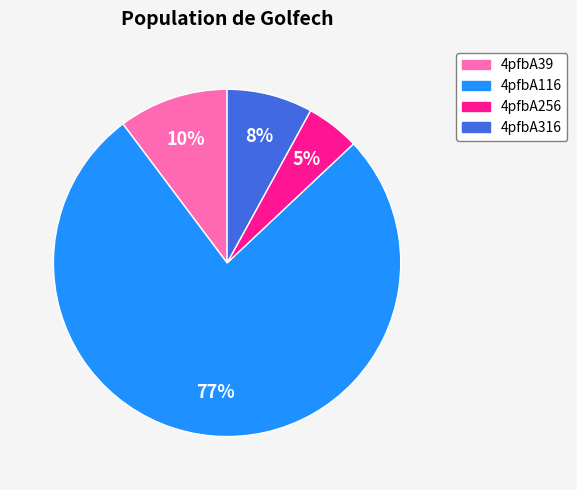

What is the largest slice in the pie chart?

4pfbA116